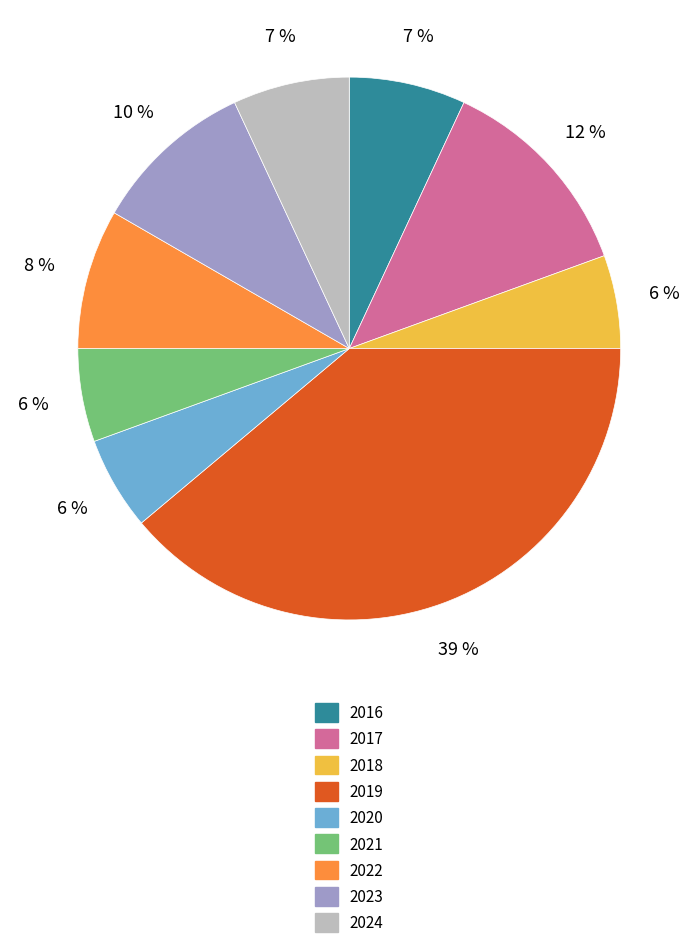

Is there a majority slice in this chart?

No